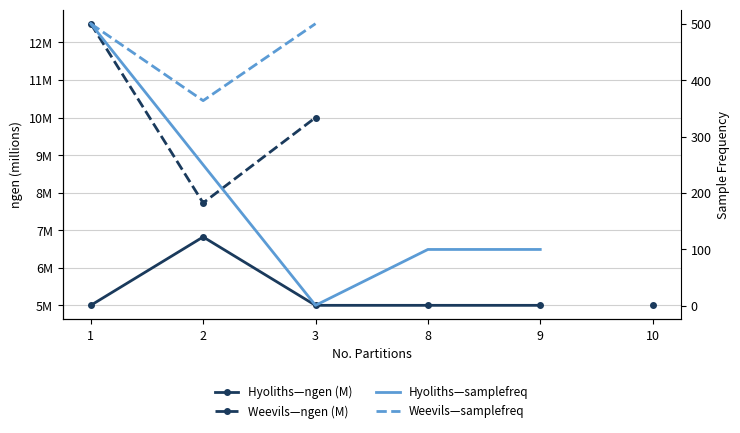

Where is the first local maximum for Hyoliths—ngen (M)?

2